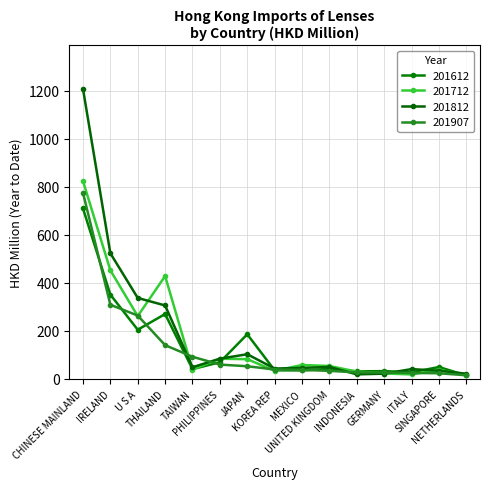

List the series in order of their overall mean, lowest first.

201907, 201612, 201712, 201812